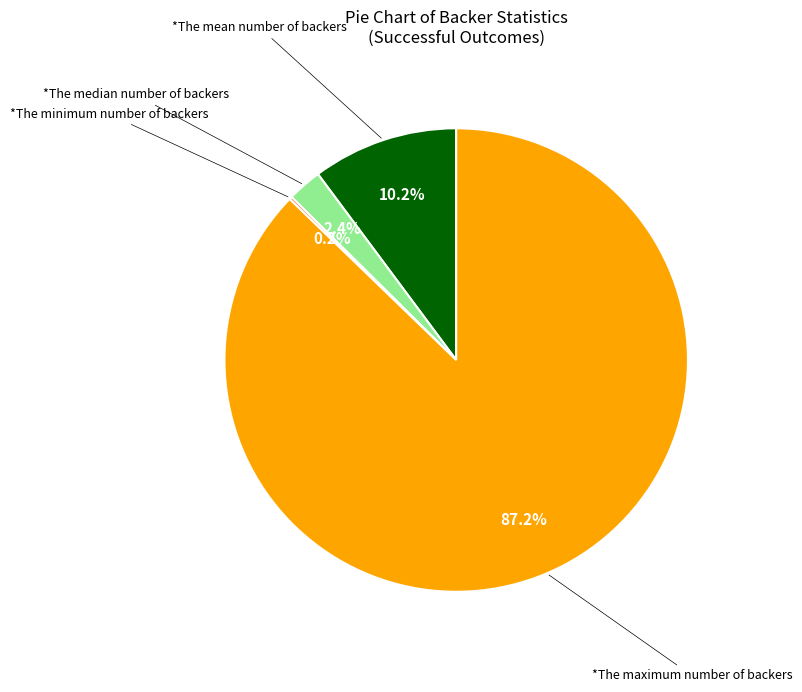

To the nearest percent, what is the difference between the largest and smallest slice percentages?

87%